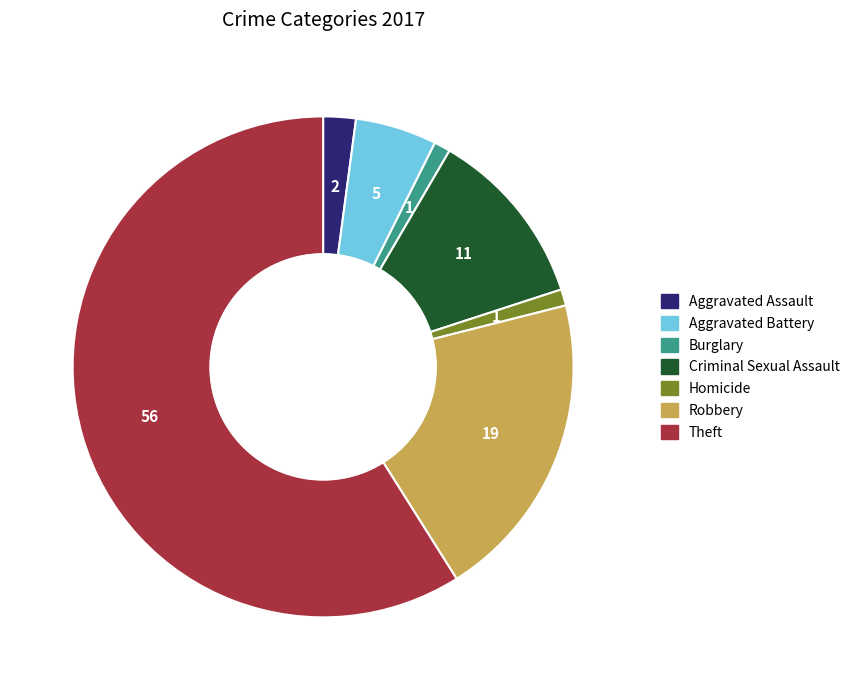

Count the number of slices in the pie.

7